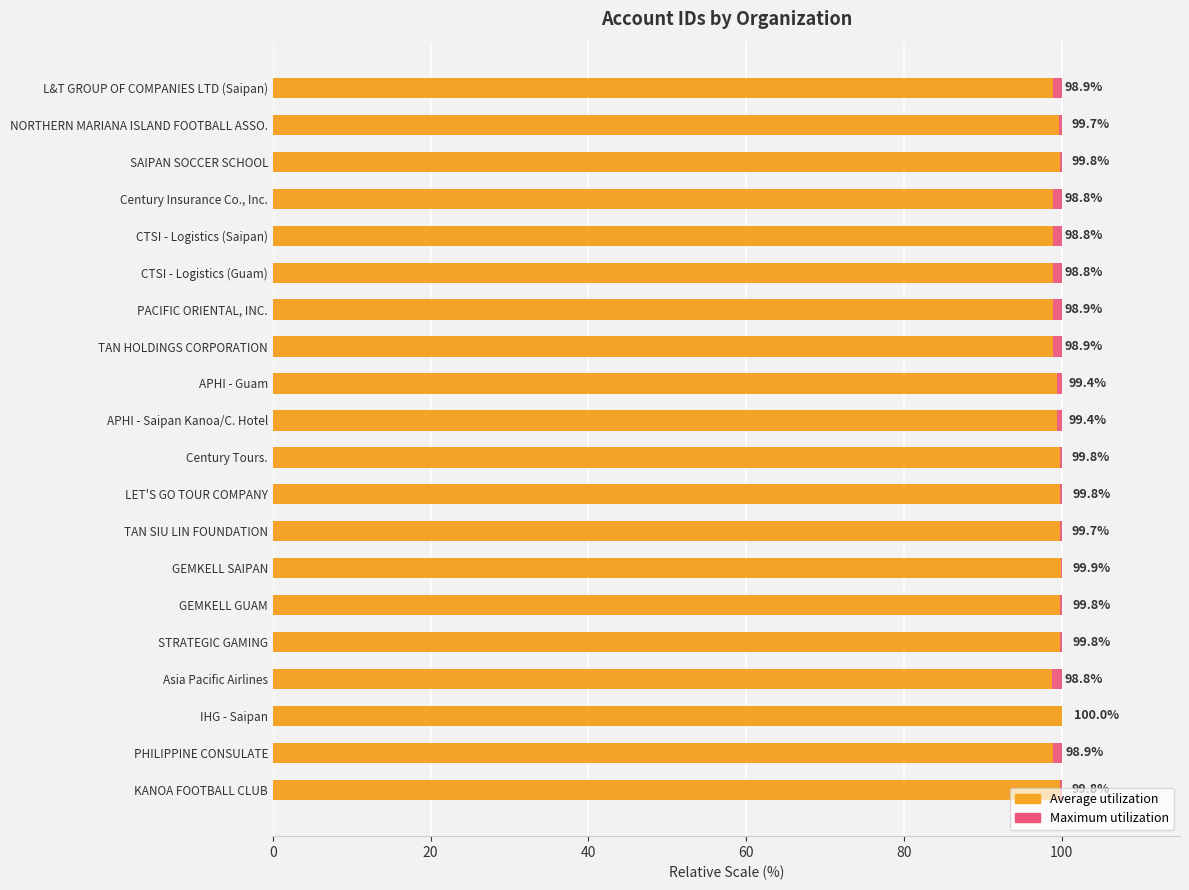

List the series in order of their overall mean, lowest first.

Maximum utilization, Average utilization